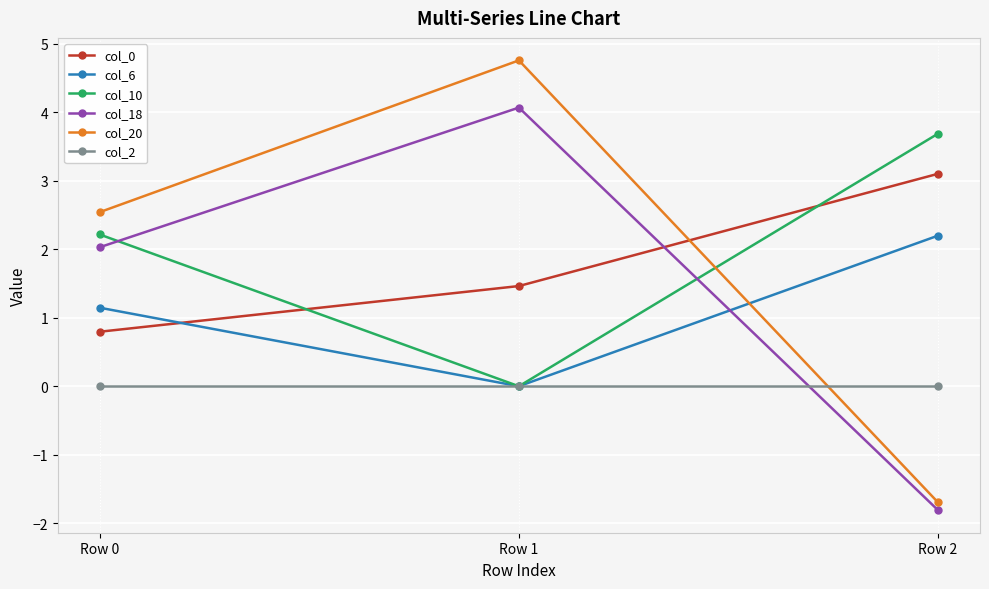

How many series are shown in this chart?

6